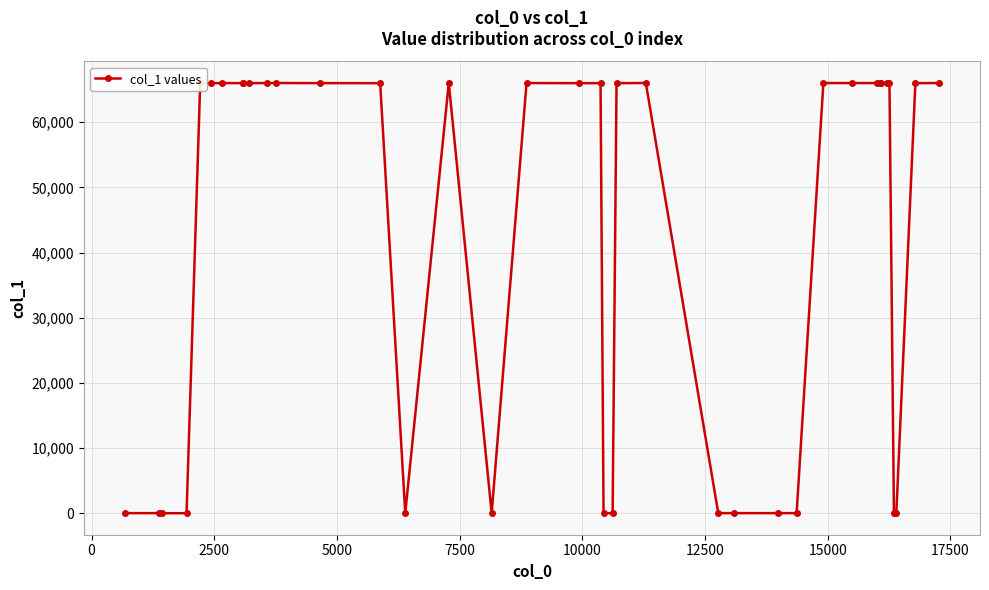

True or false: there are more than 2 points higher than both neighbors.

True